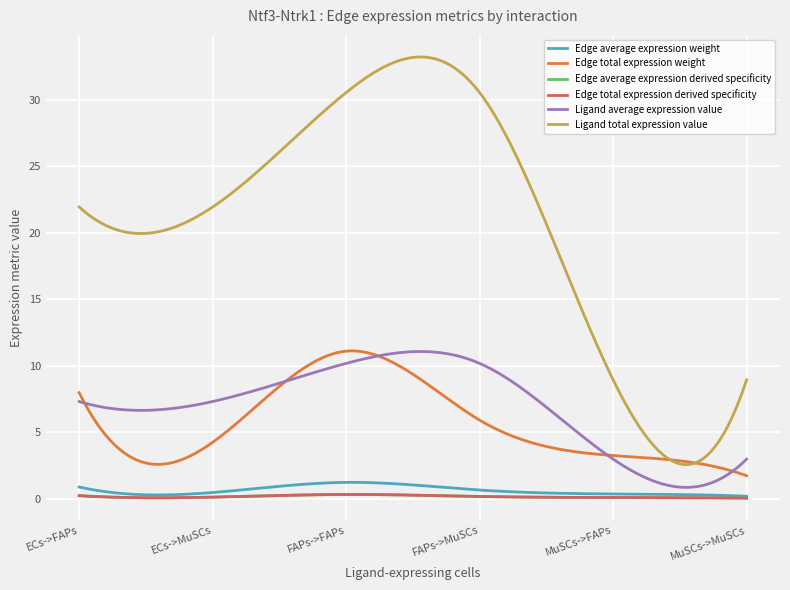

Does the chart have visible grid lines?

Yes